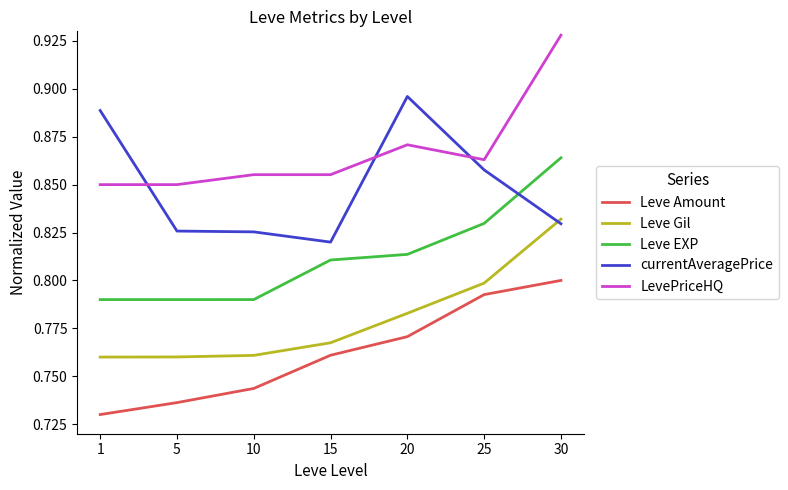

Does the chart have visible grid lines?

No